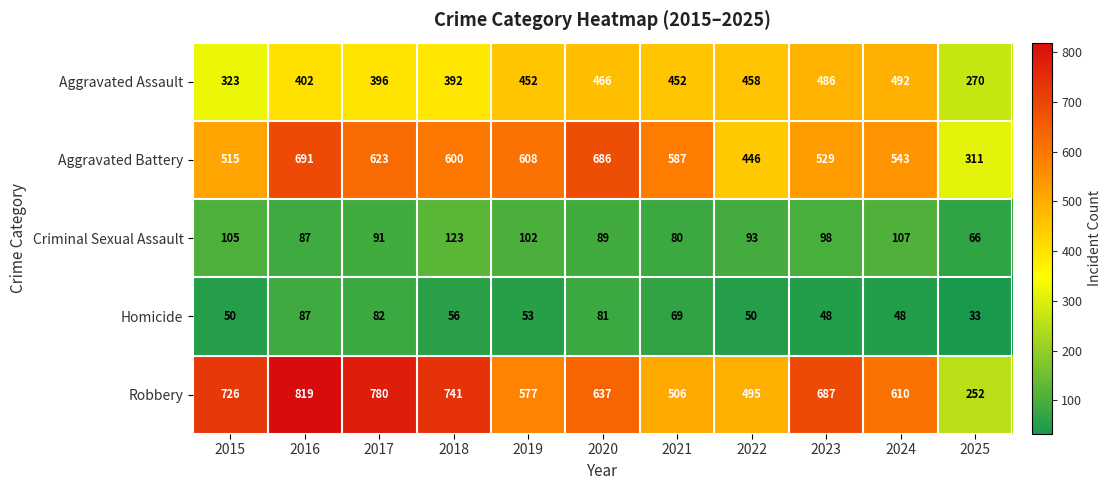

Which series has the widest spread of values?

Robbery